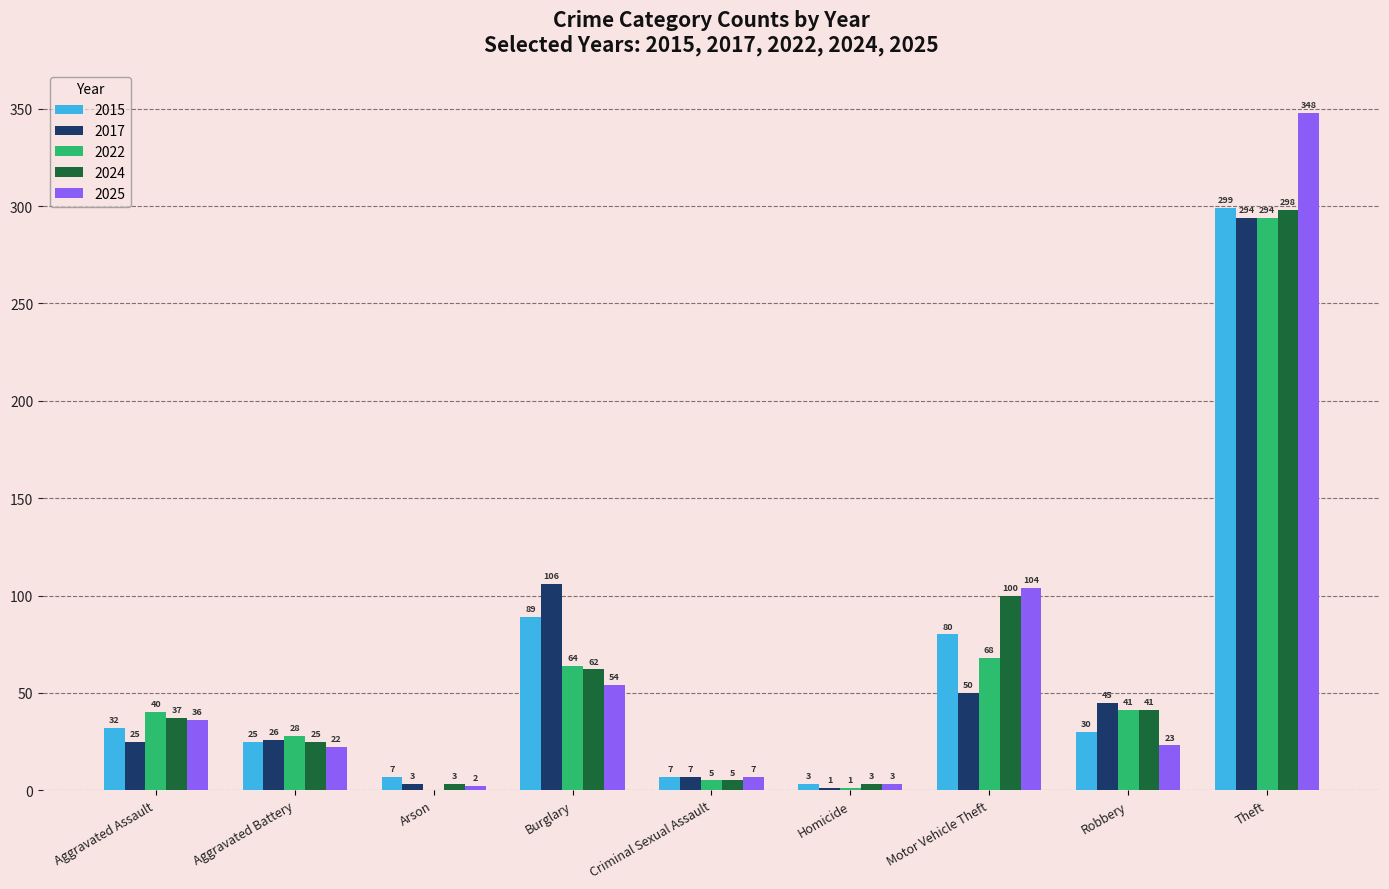

Is the value of 2017 at Burglary greater than the value of 2025 at Motor Vehicle Theft?

Yes